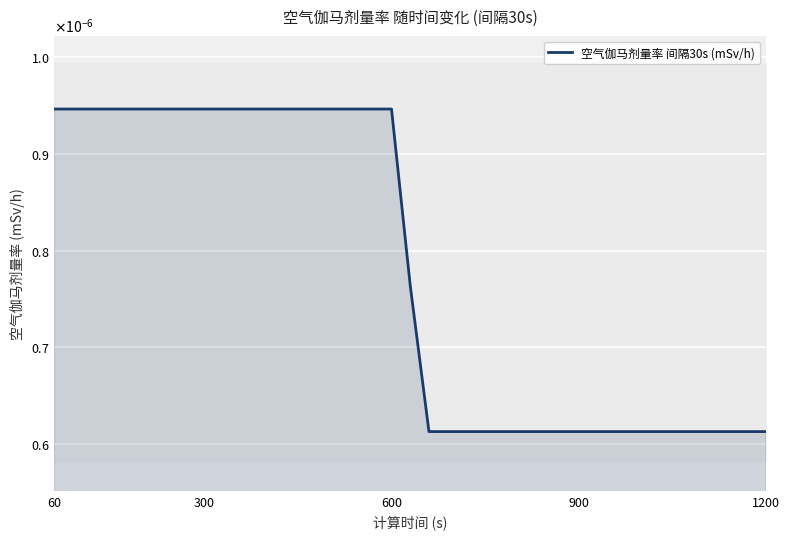

Count the number of categories in the chart.

39